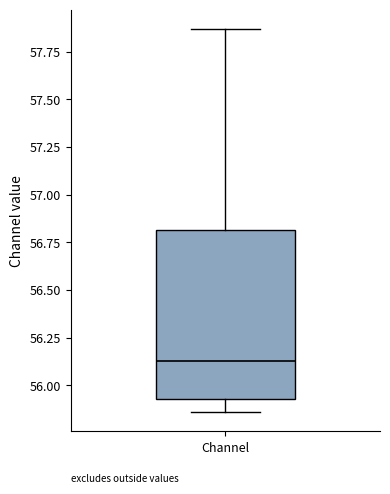

Where does the lower whisker of the box for Channel end on the y-axis? The values are not printed on the chart, so give them approximately, as read against the axis.

55.85